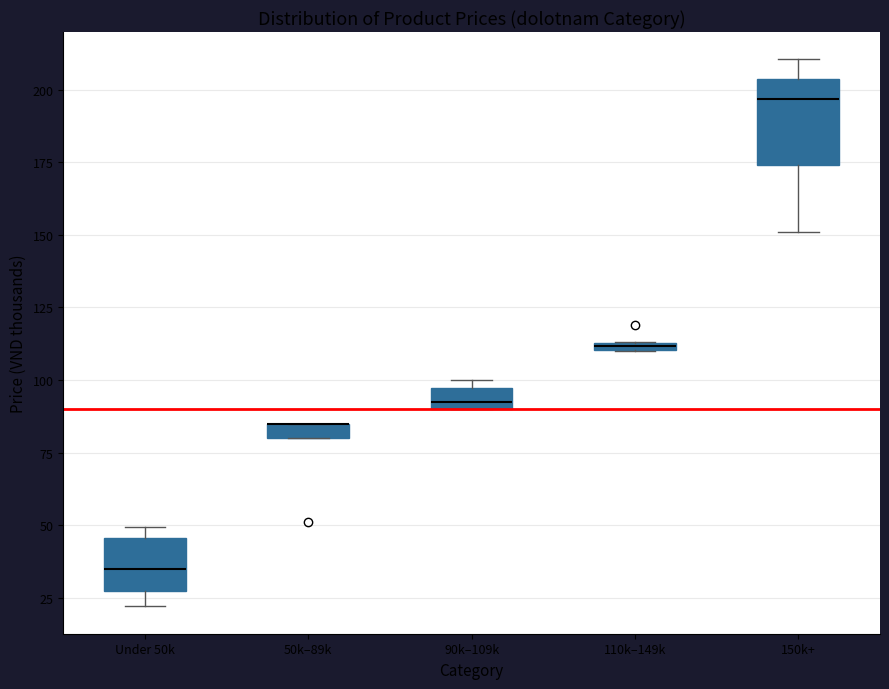

Where is the lower edge of the box for 110k–149k on the y-axis? The values are not printed on the chart, so give them approximately, as read against the axis.

110